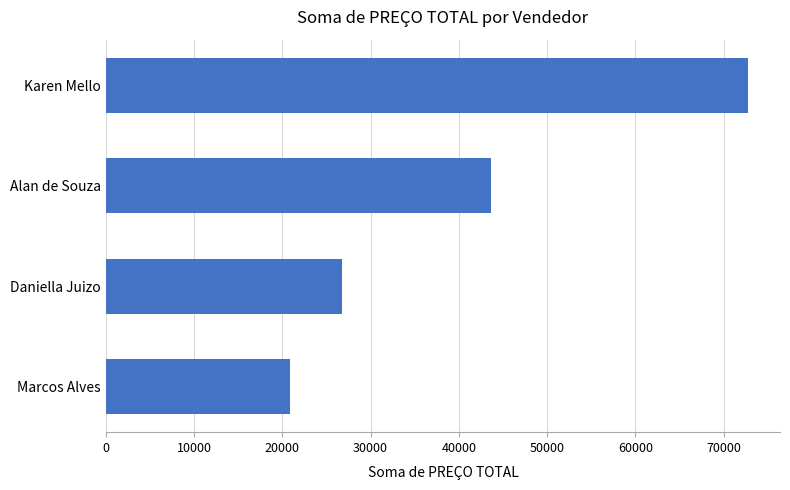

What is the change in value from Marcos Alves to Daniella Juizo?

+5909.3